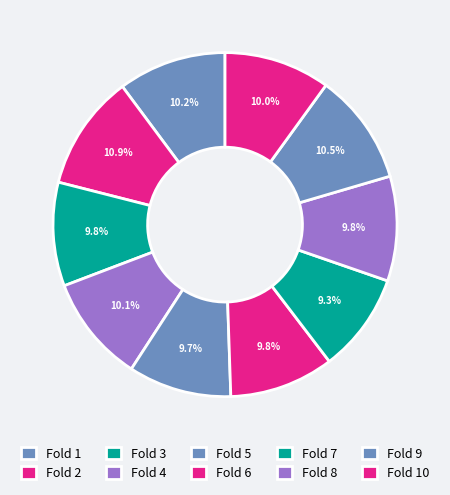

How many segments does this pie chart have?

10